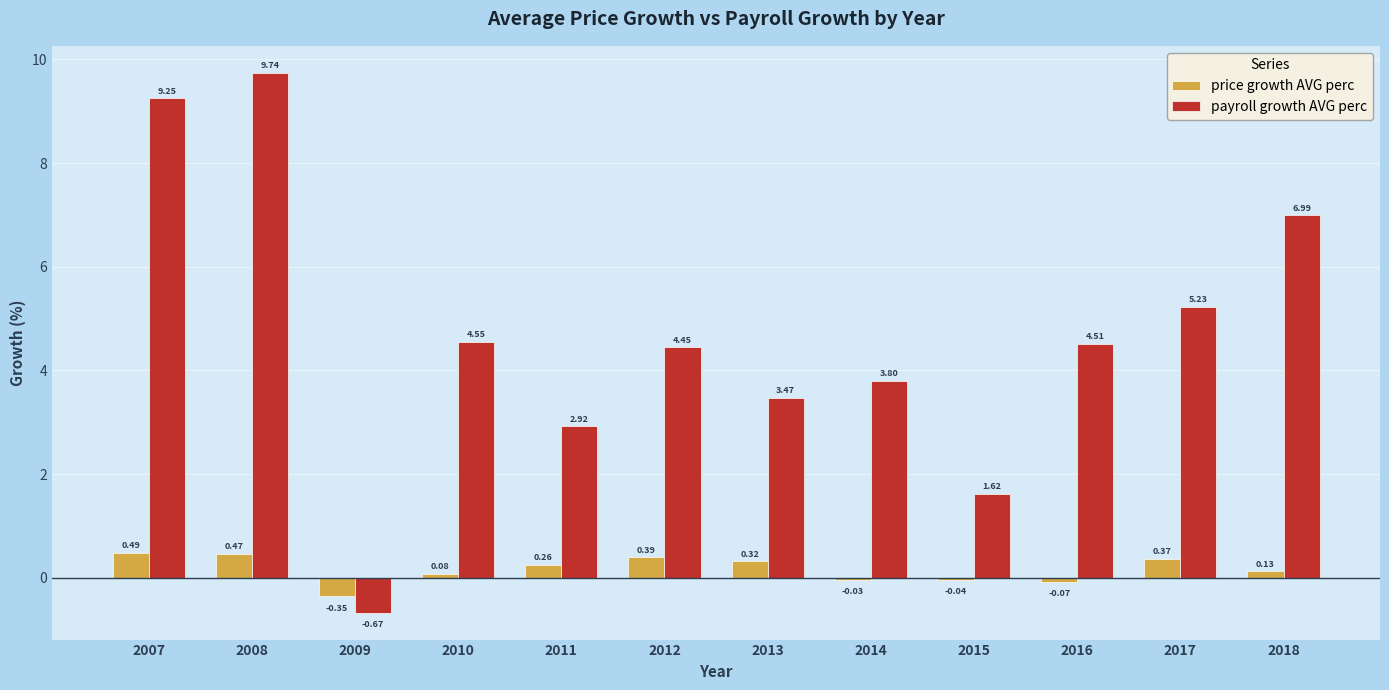

What is the sum of all price growth AVG perc values?

2.0